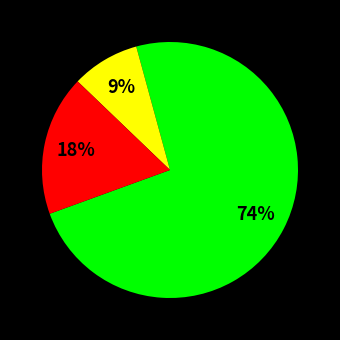

Count the number of slices in the pie.

3